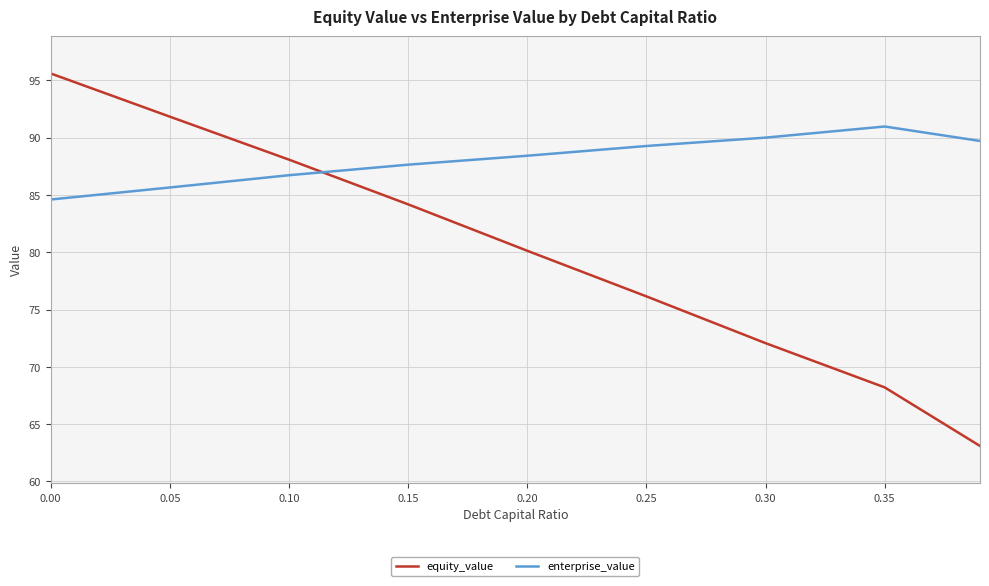

List the series in order of their peak value, highest first.

equity_value, enterprise_value